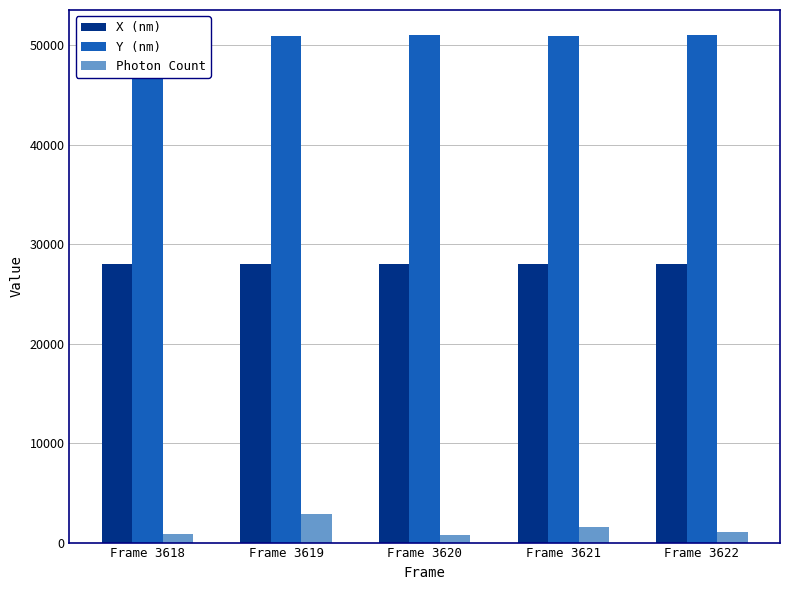

Are the bars grouped side by side (vs. stacked)?

Yes